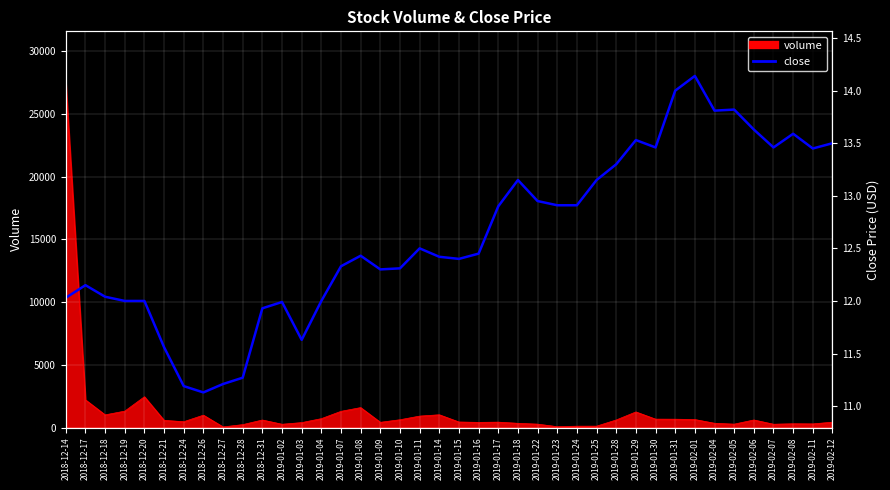

Where is the first local maximum?

2018-12-17